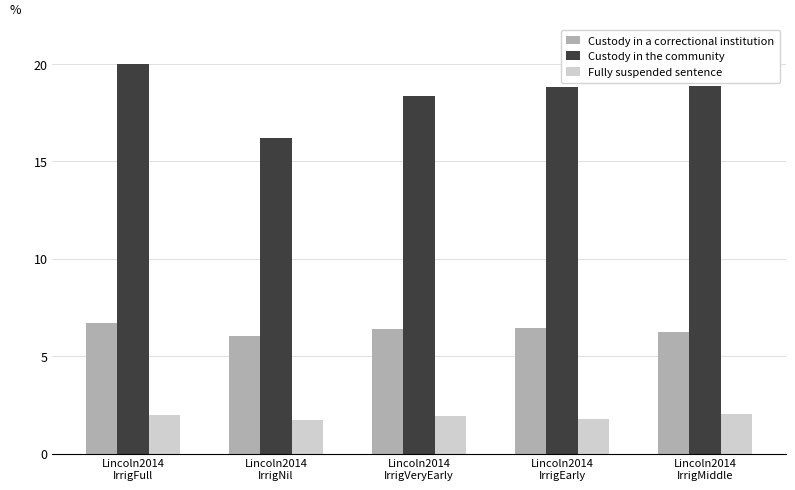

What is the highest value of the Custody in the community series?

20.0